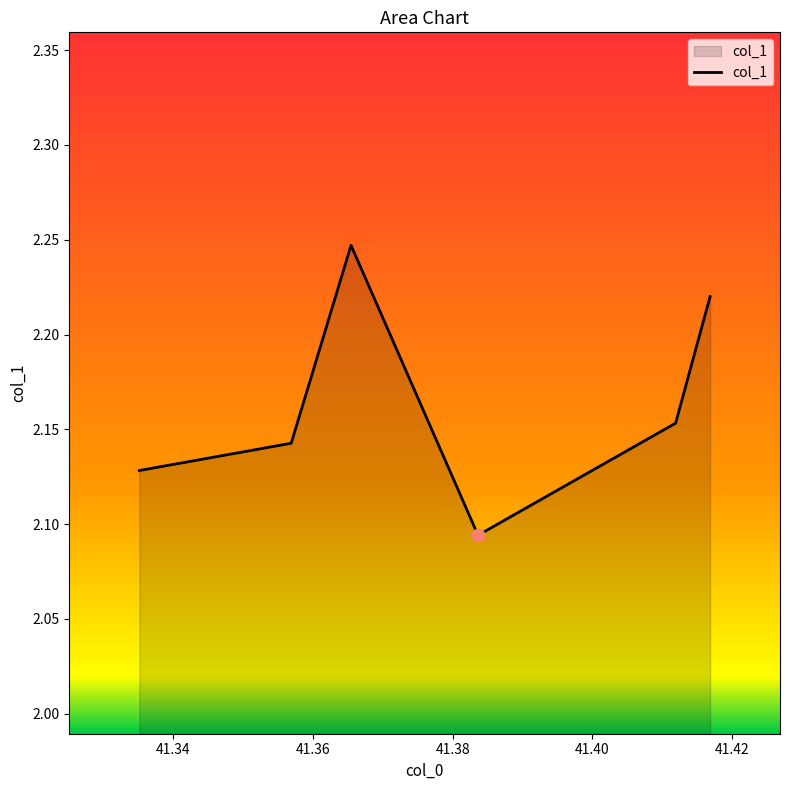

Which has a higher value, 41.41682623858461 or 41.383635187075306?

41.41682623858461